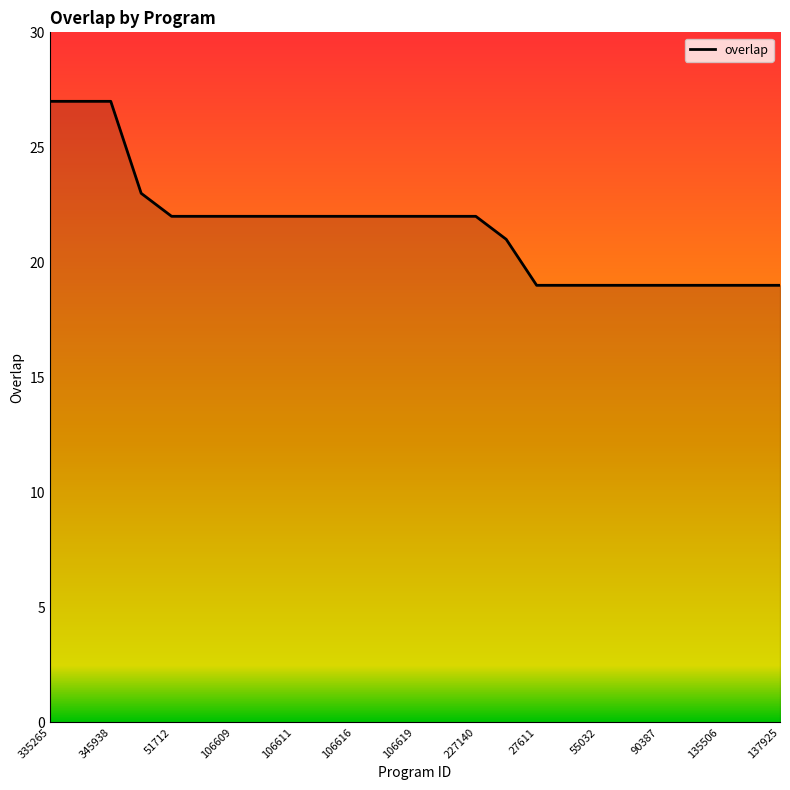

What is the greatest value displayed?

27